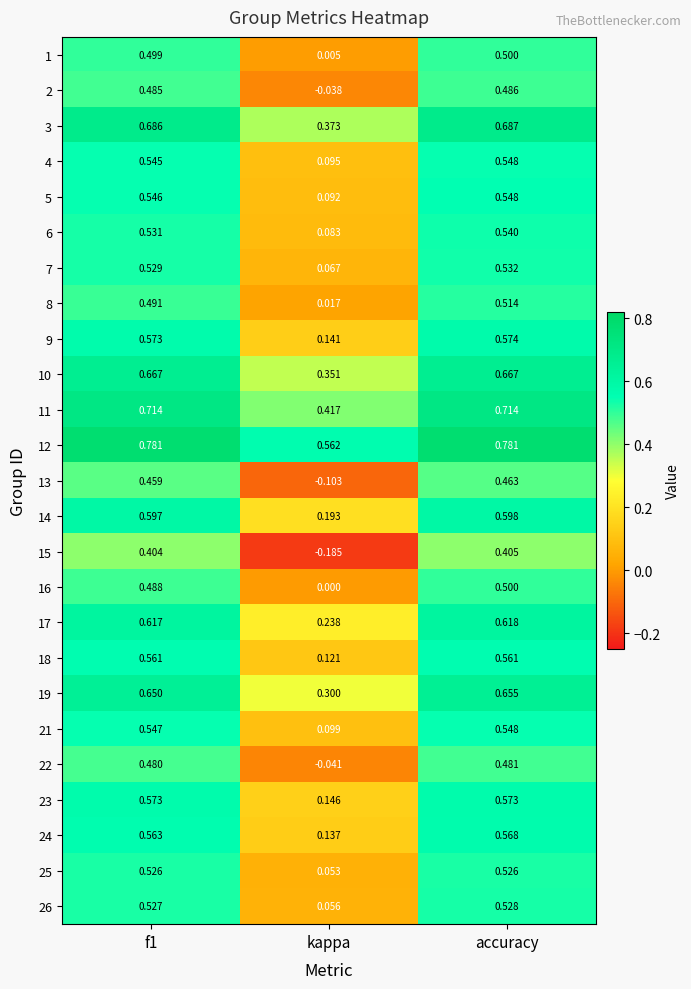

At which label is 6 closest to 0?

kappa